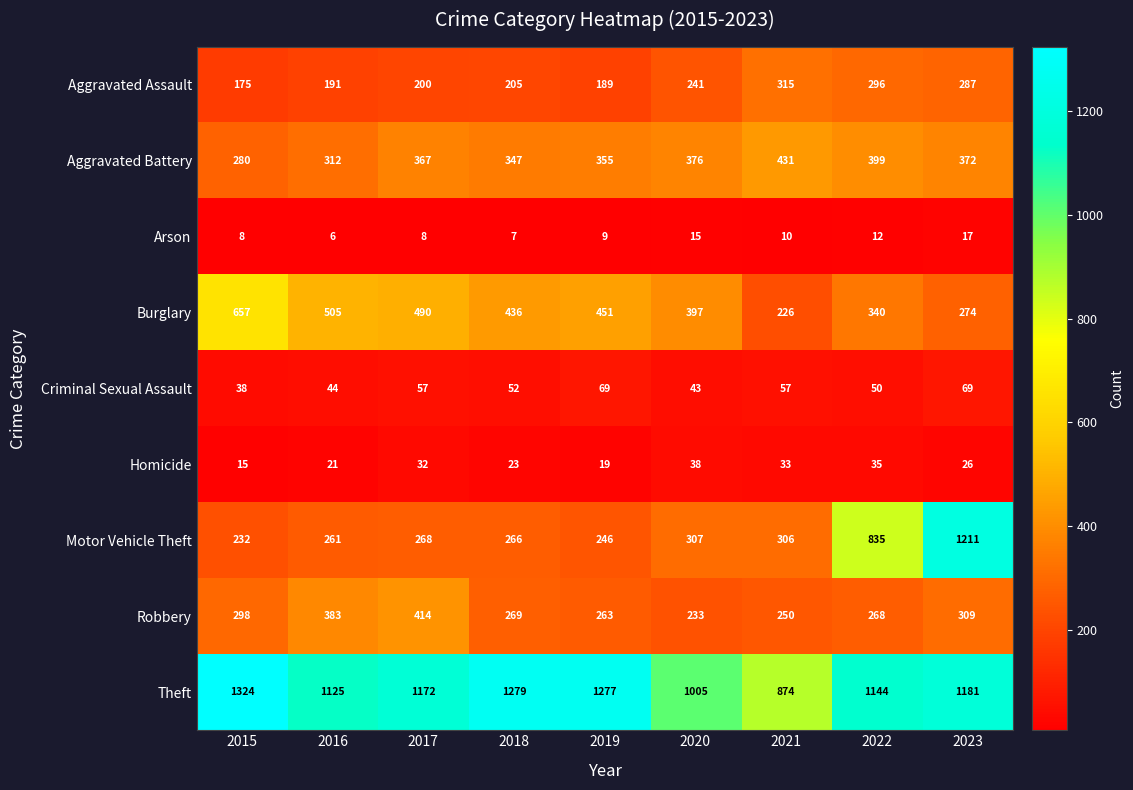

Where does the Criminal Sexual Assault series first go above 52?

2017